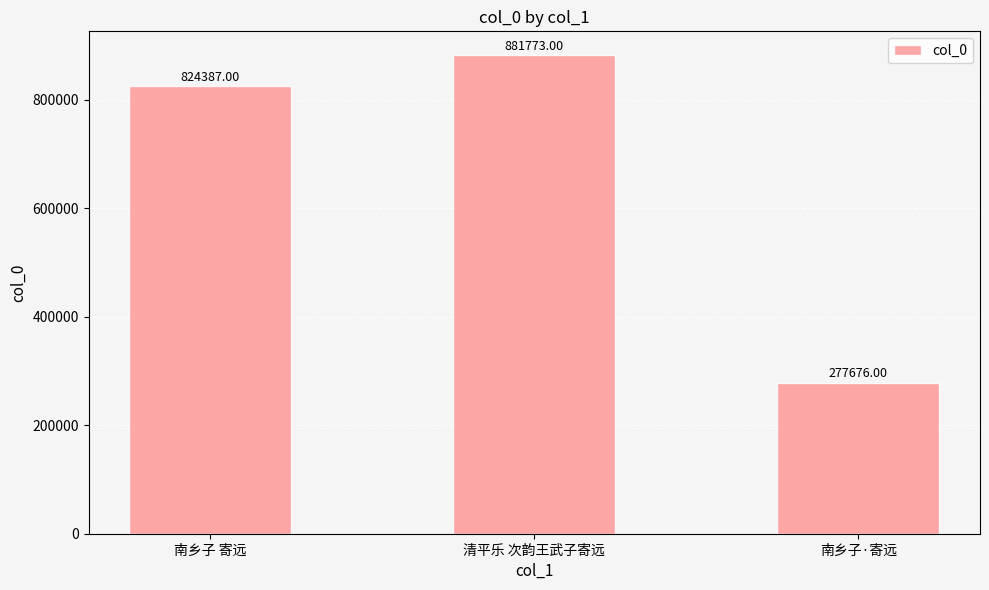

Where is the data nearest to the value 579724?

南乡子 寄远